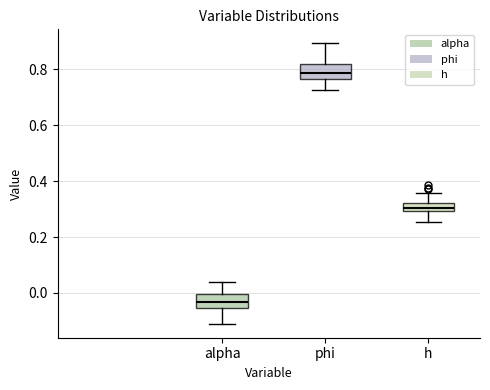

Where does the upper whisker of the box for h end on the y-axis? The values are not printed on the chart, so give them approximately, as read against the axis.

0.36